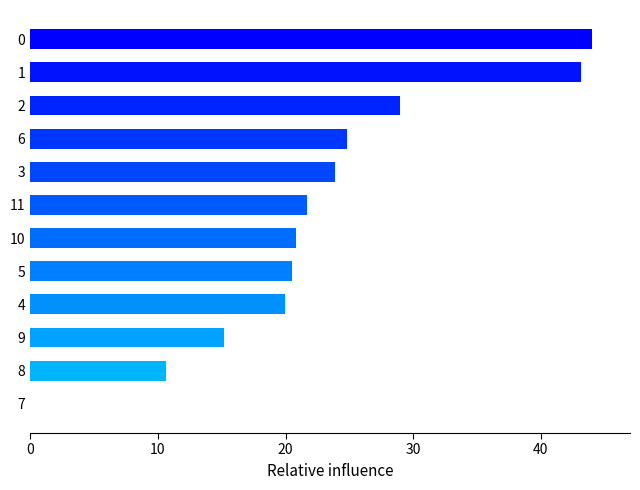

Is it true that the value at 0 is 59.1?

False